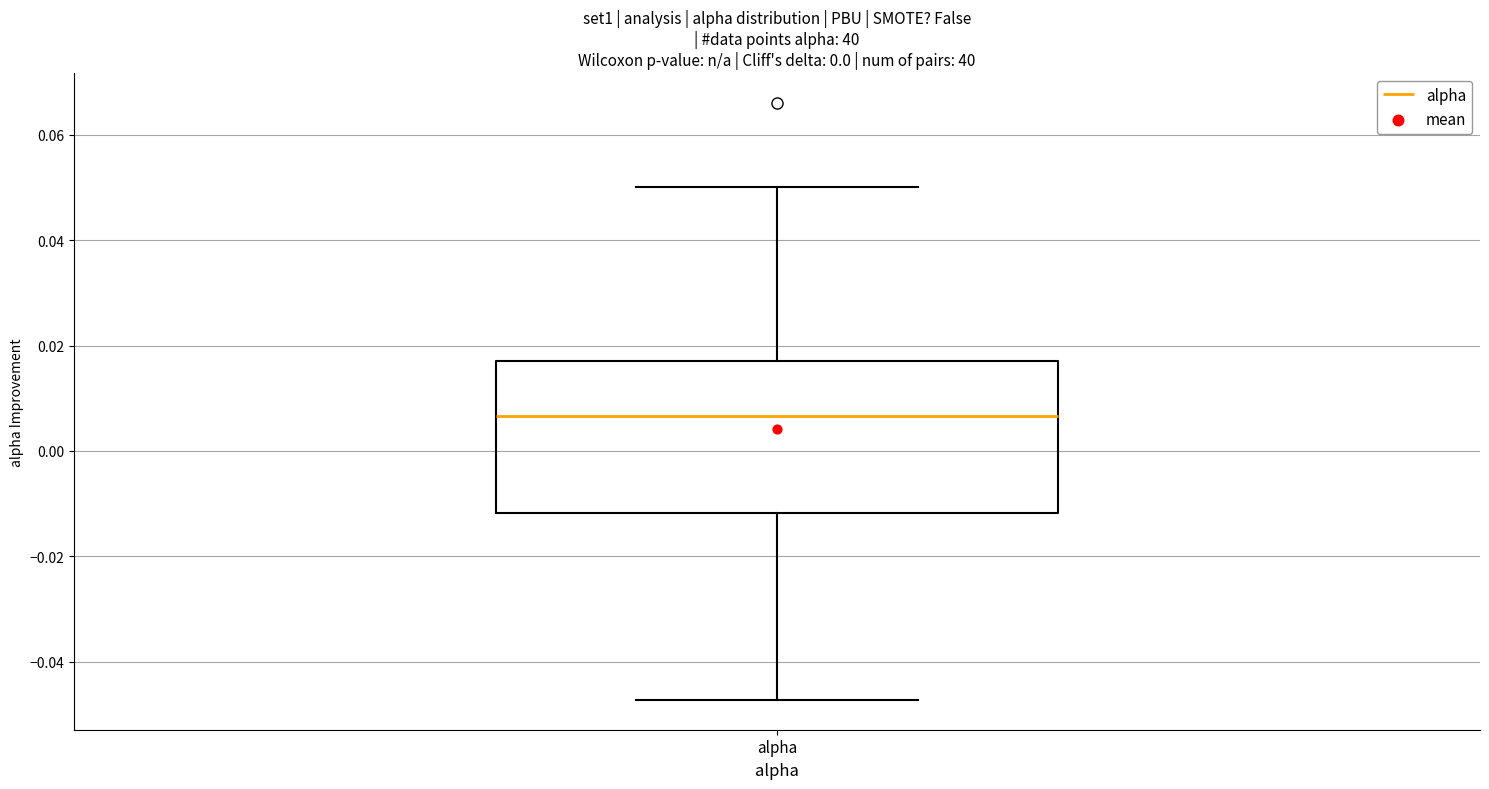

Where does the median line of the box for alpha sit on the y-axis? The values are not printed on the chart, so give them approximately, as read against the axis.

0.006